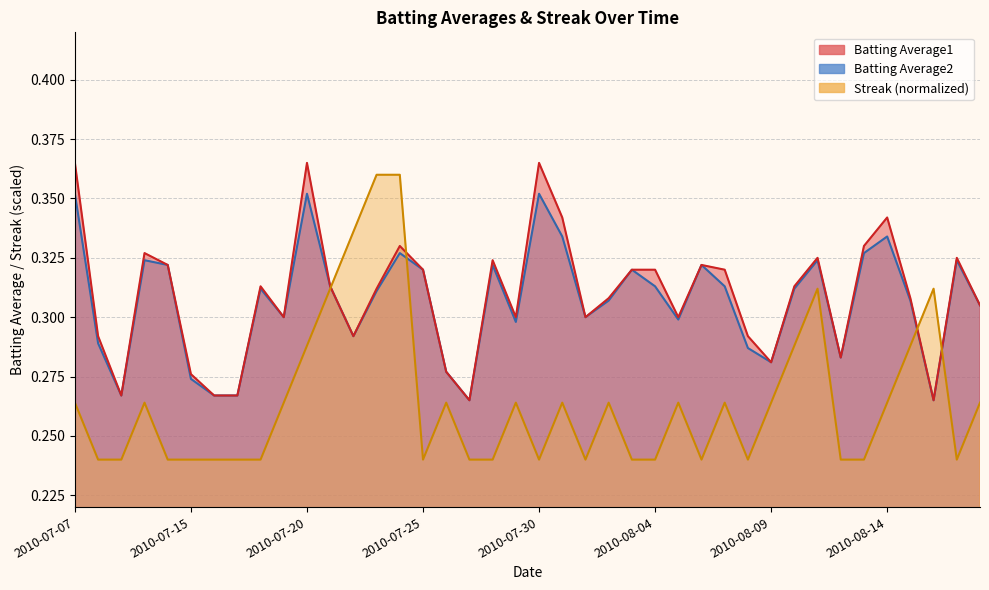

Where is Batting Average2 nearest to the value 0?

2010-07-27